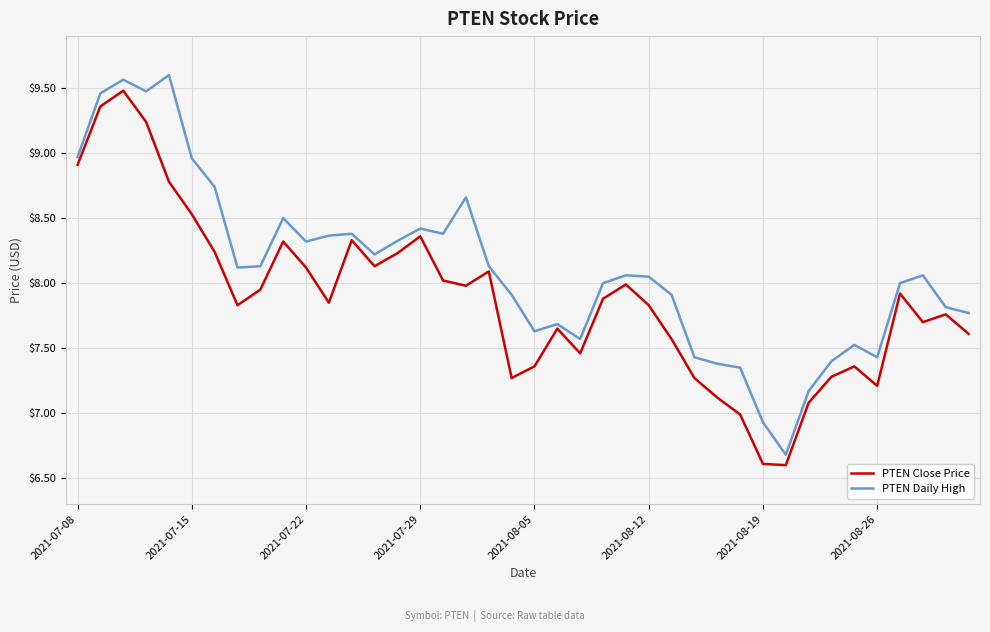

Rank the series by their average value, from highest to lowest.

PTEN Daily High, PTEN Close Price